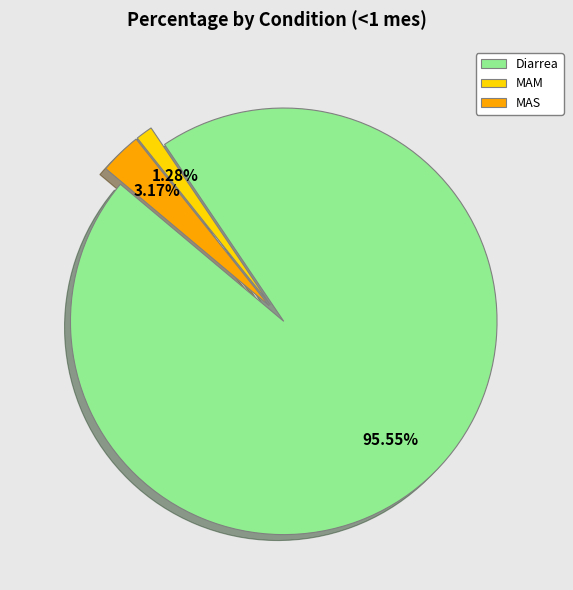

Between Diarrea and MAS, which is larger?

Diarrea